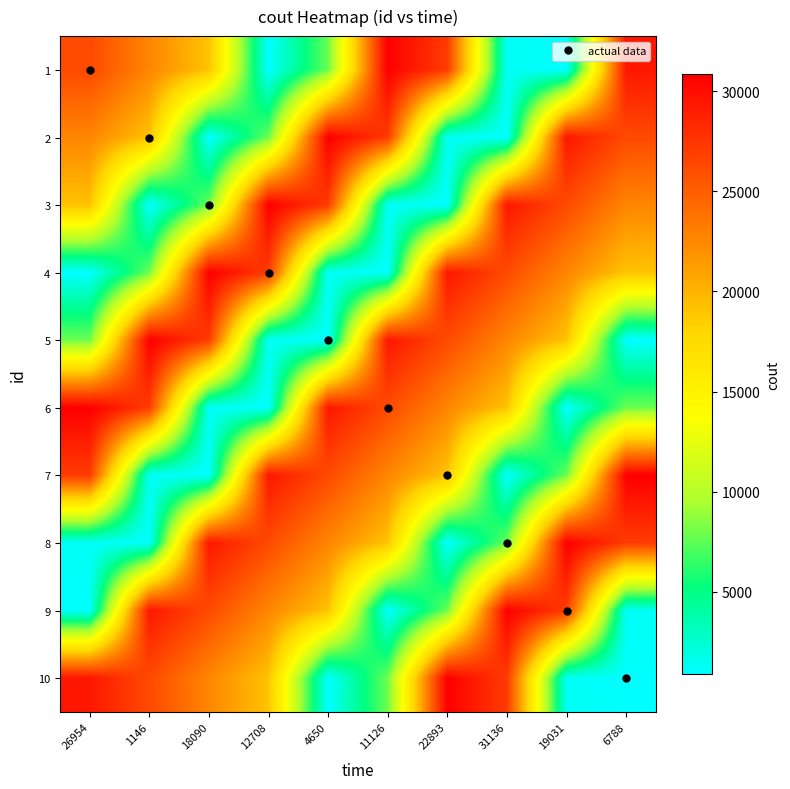

Which label corresponds to the largest value in the chart?

11126